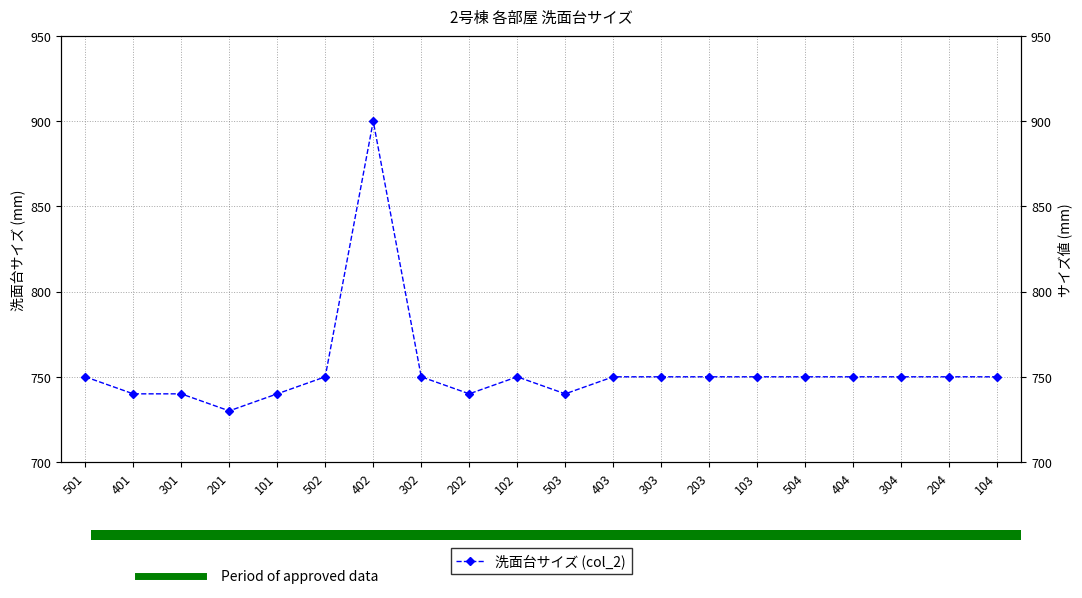

Which category has the lowest value across all series?

201